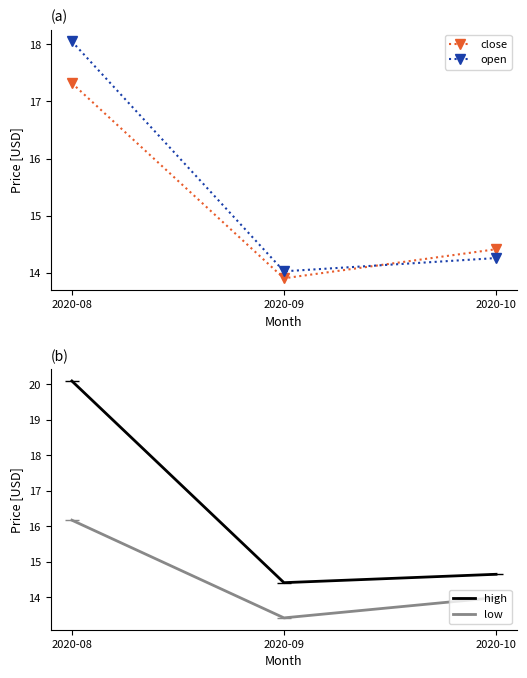

What is the sum of all low values?

43.6